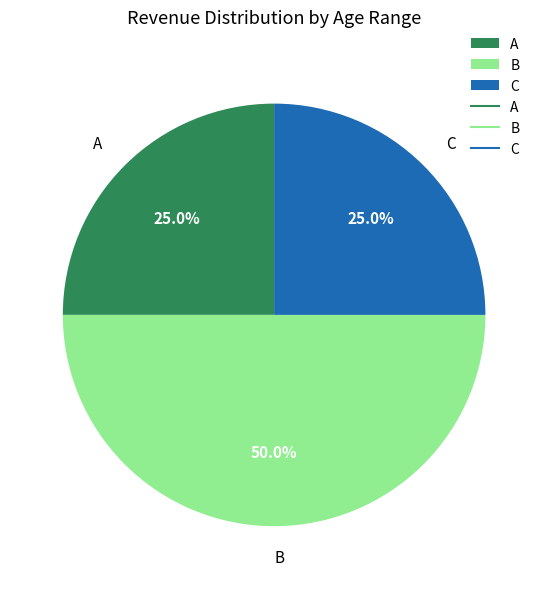

Which slice is the largest?

B